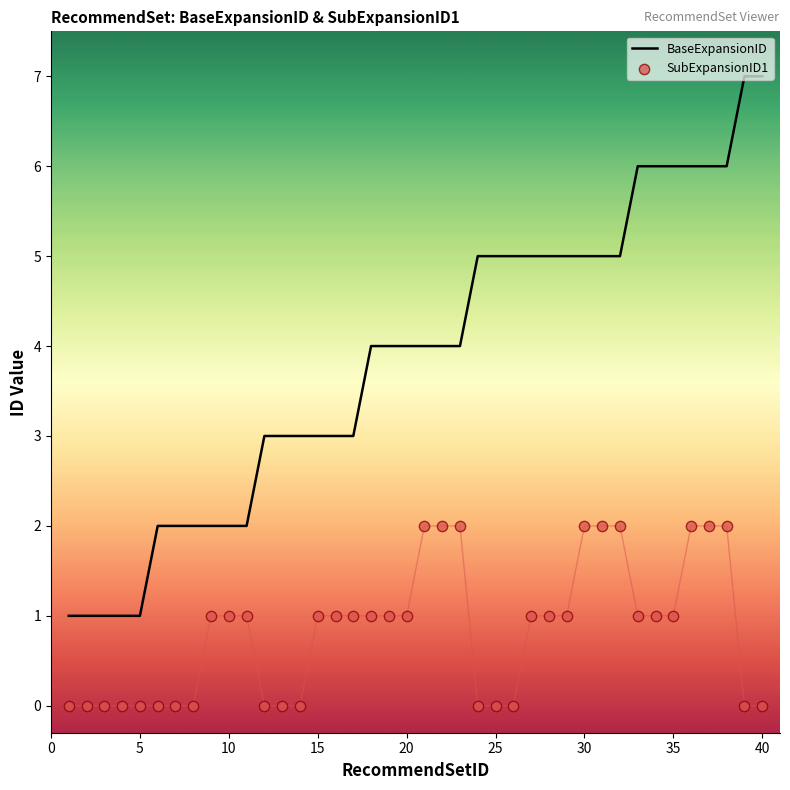

Which series has the largest Y range (max minus min)?

BaseExpansionID